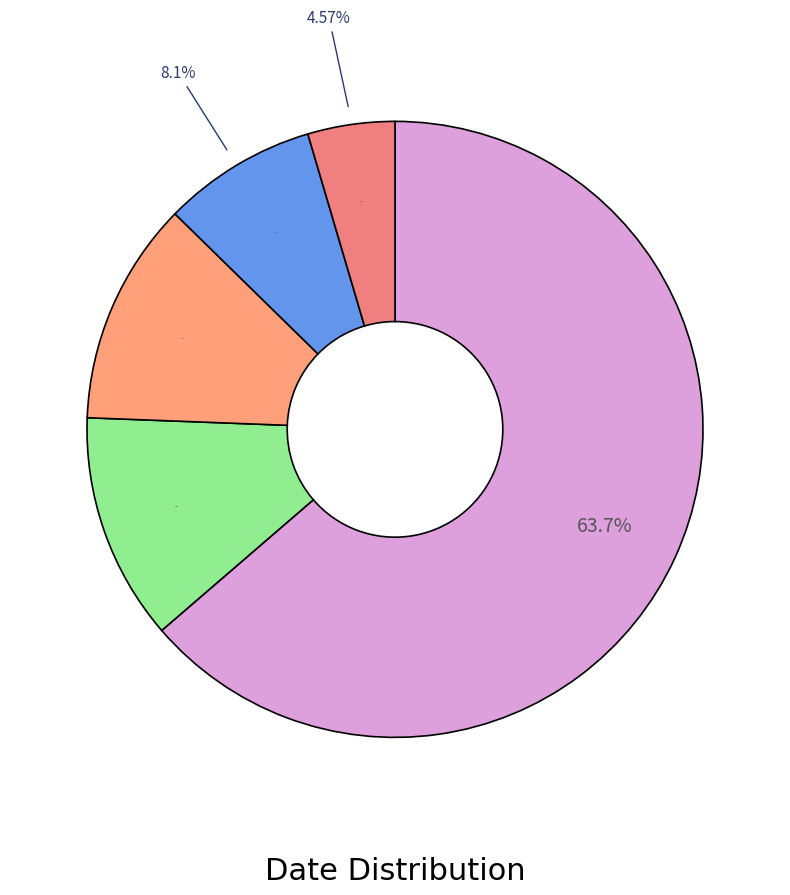

Does 20211122090000 represent more than half of the total?

Yes